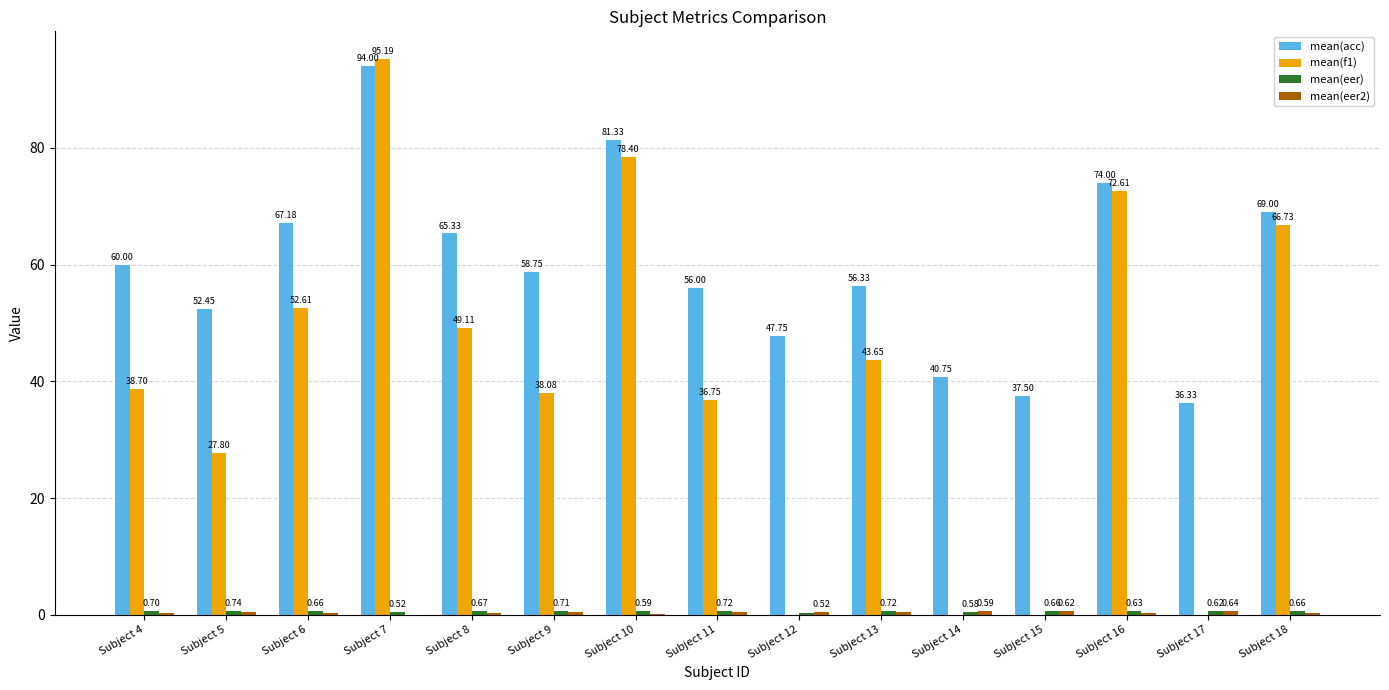

Are the bars horizontal?

No